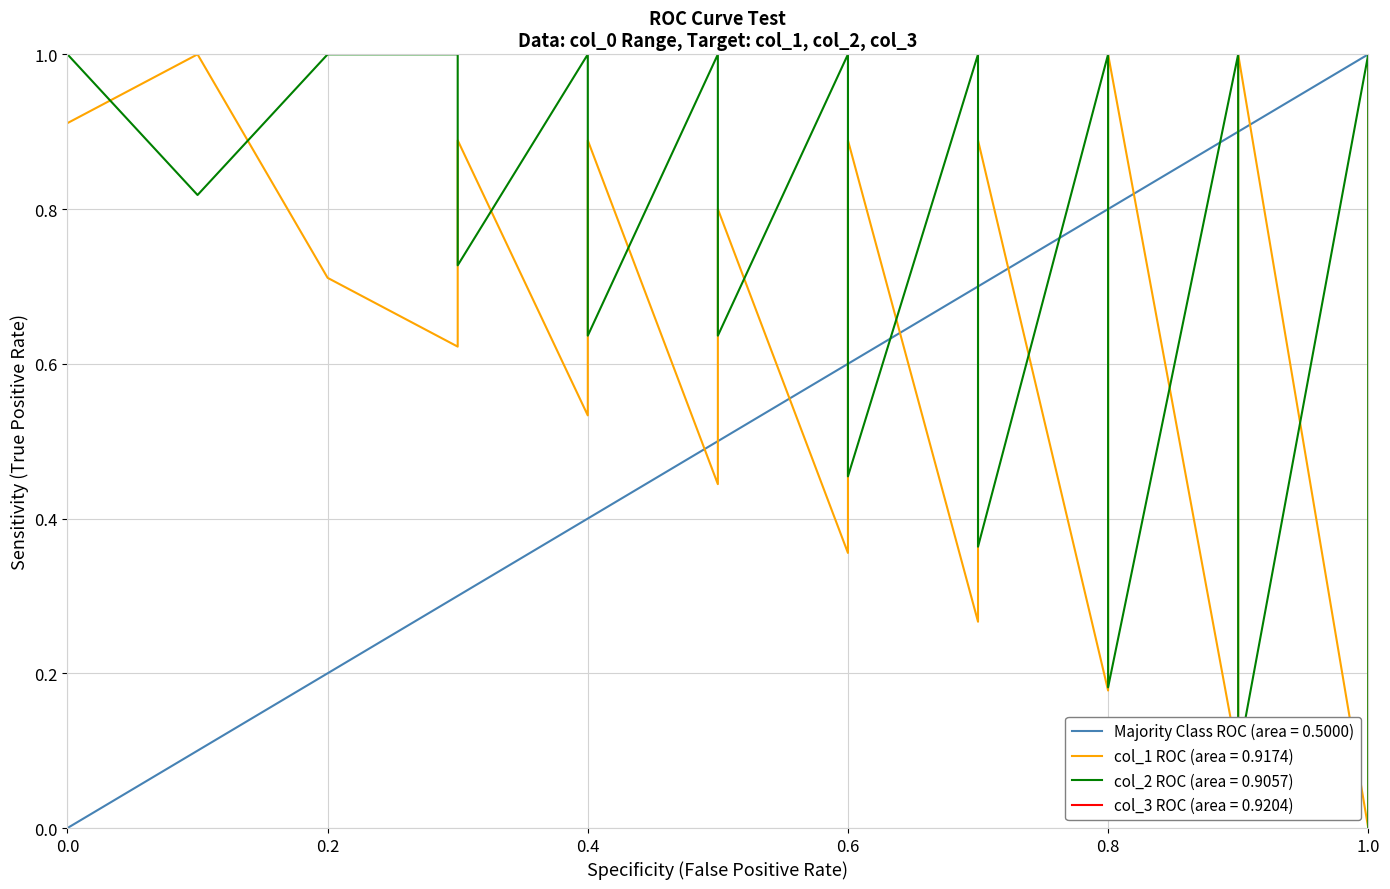

Which series has the largest total across all categories?

col_2